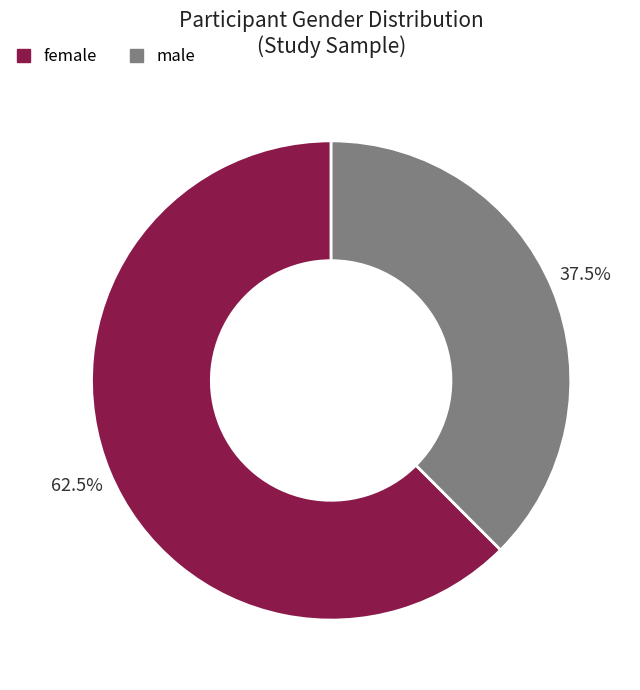

What is the ratio of the value at male to the value at female?

0.6